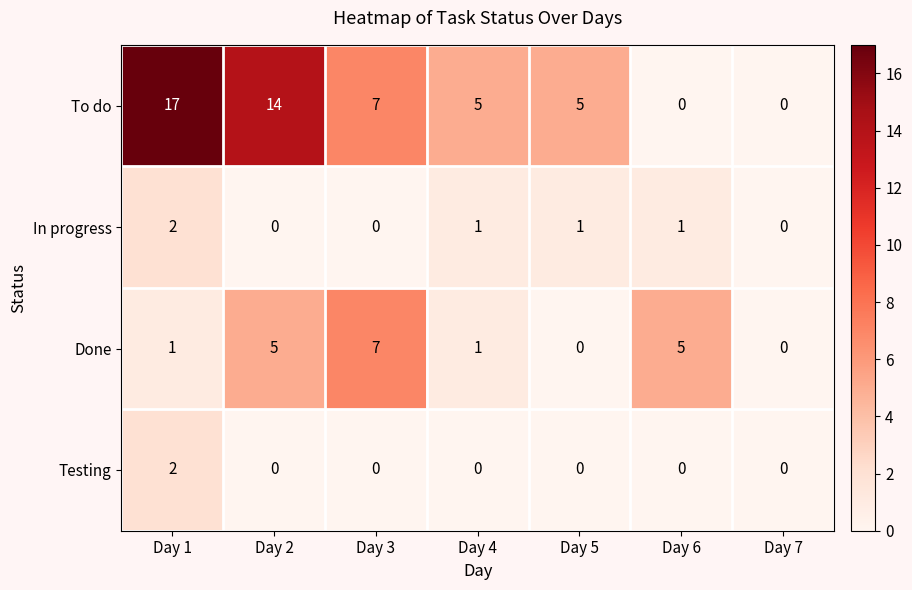

Reading left to right, what are all the values shown in this chart?

To do: Day 1=17	Day 2=14	Day 3=7	Day 4=5	Day 5=5	Day 6=0	Day 7=0
In progress: Day 1=2	Day 2=0	Day 3=0	Day 4=1	Day 5=1	Day 6=1	Day 7=0
Done: Day 1=1	Day 2=5	Day 3=7	Day 4=1	Day 5=0	Day 6=5	Day 7=0
Testing: Day 1=2	Day 2=0	Day 3=0	Day 4=0	Day 5=0	Day 6=0	Day 7=0